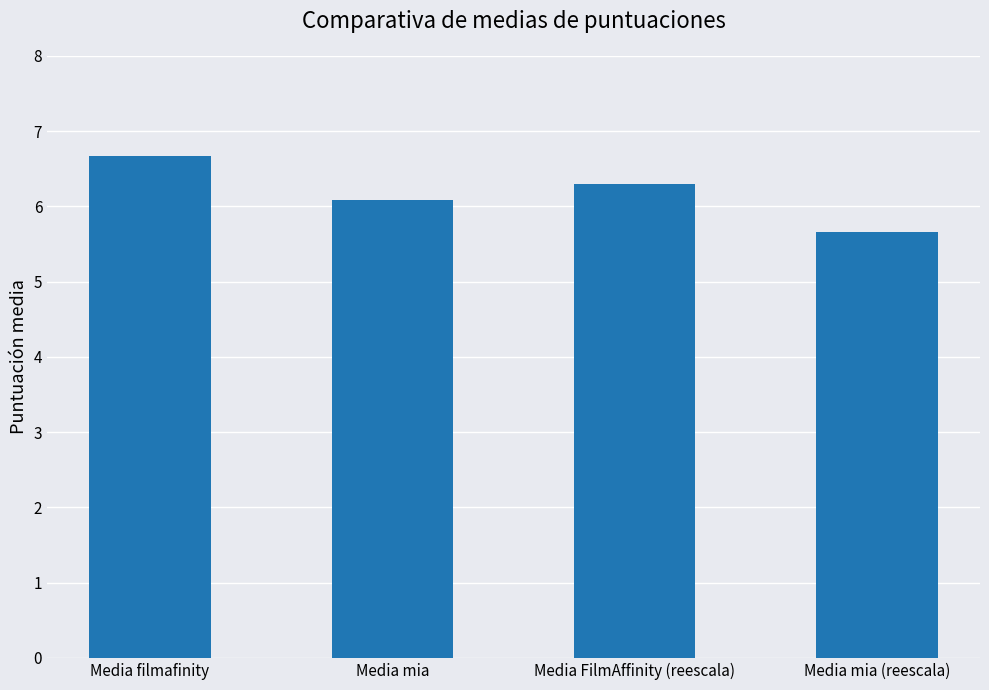

The value at Media mia is 6.1. True or false?

True